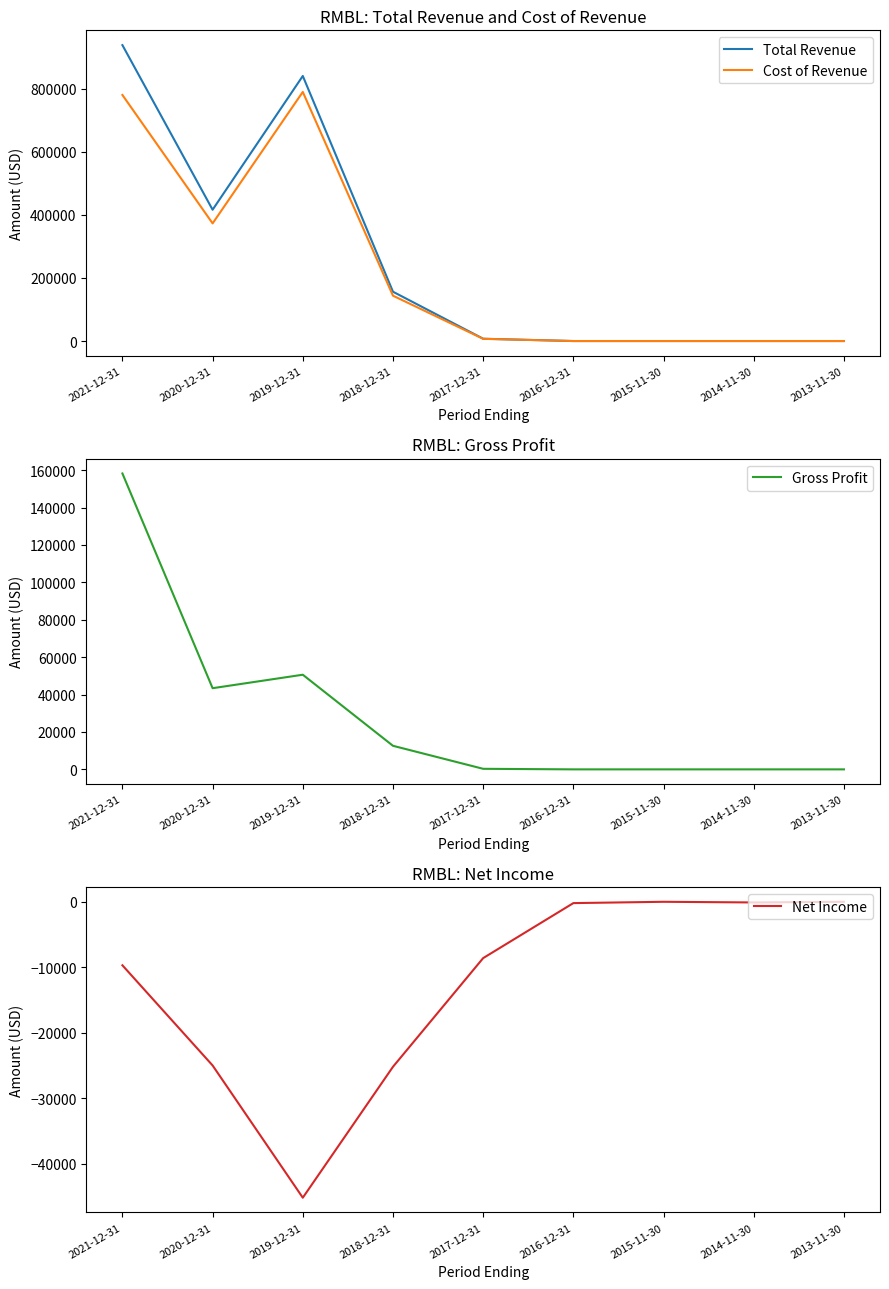

Which label corresponds to the smallest value in the chart?

2019-12-31